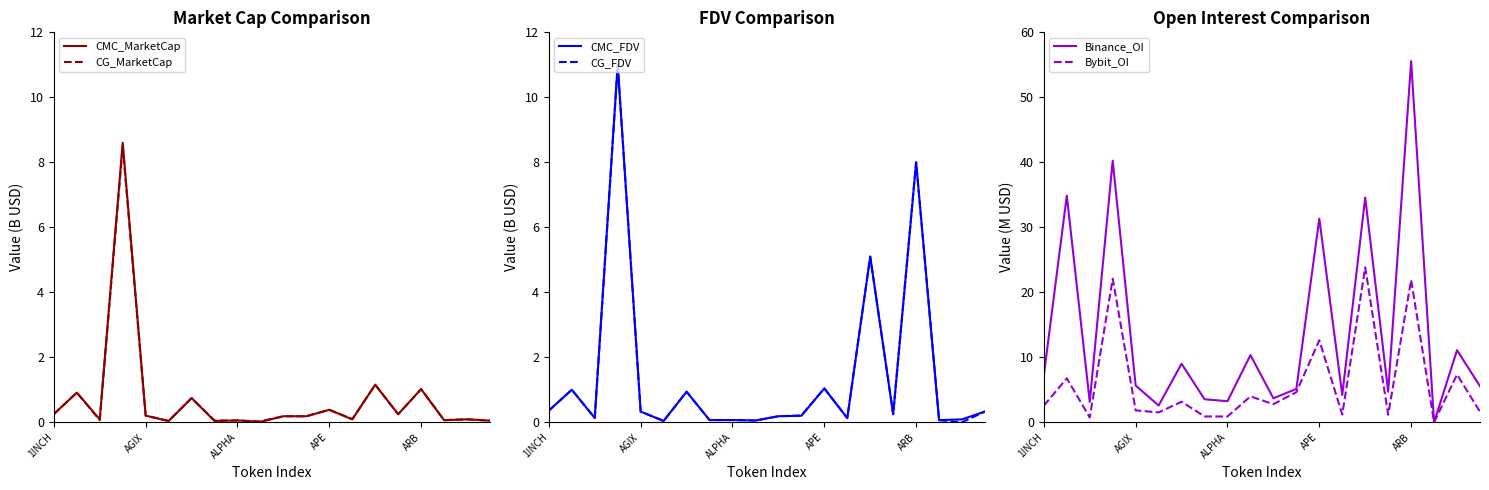

Which category has the highest value in the Binance_OI series?

ARB